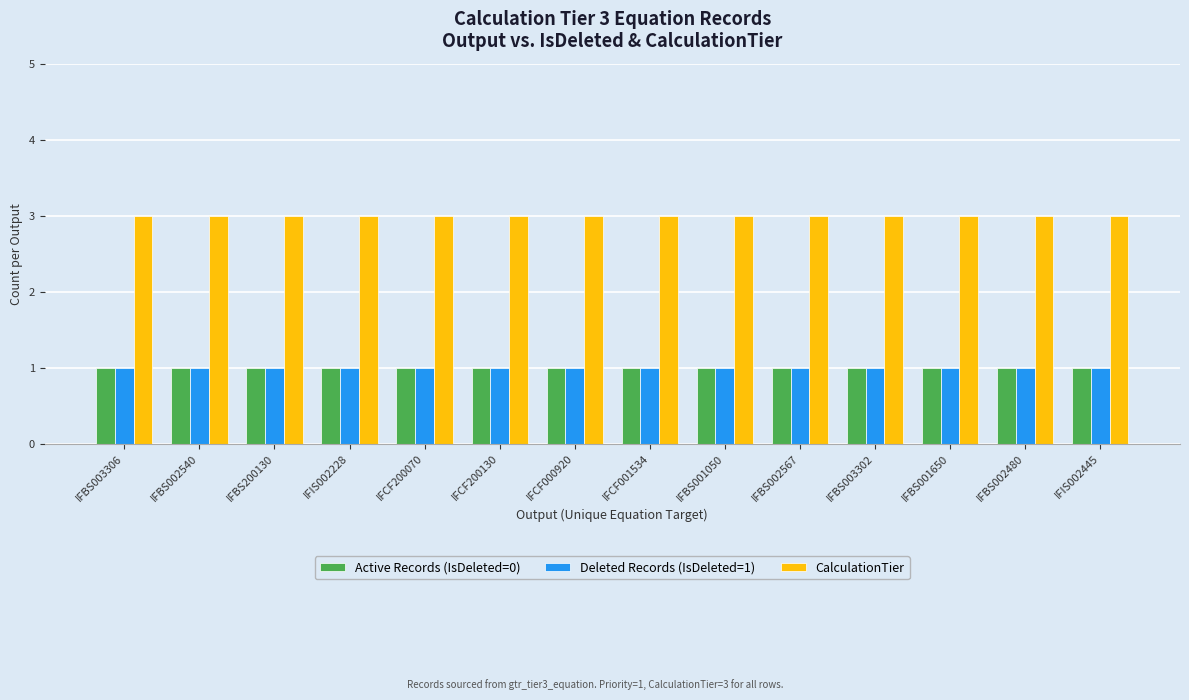

What is the greatest value displayed?

3